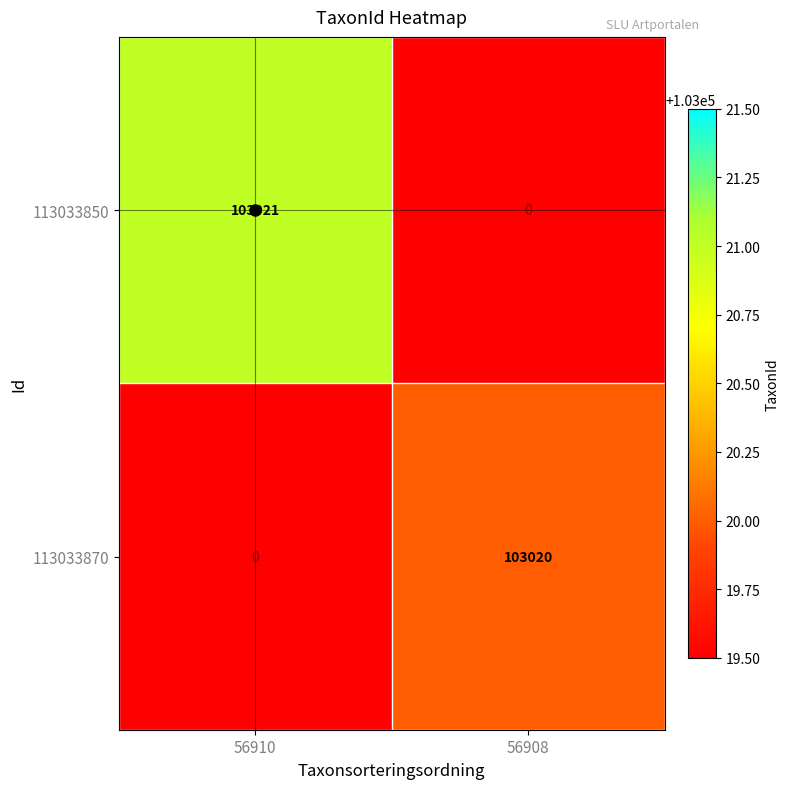

Which series has the largest total across all categories?

113033850